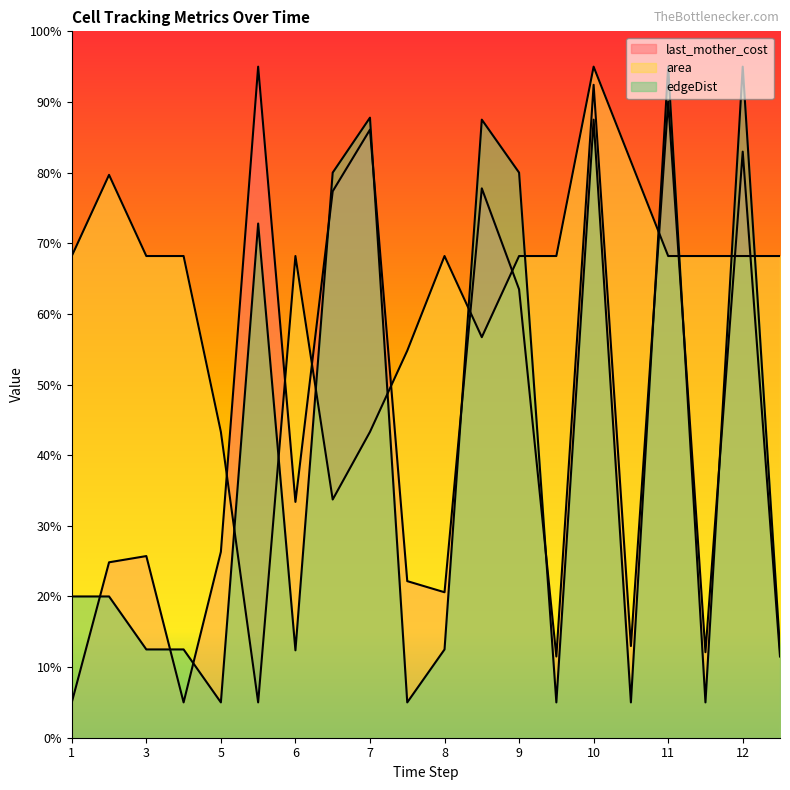

Count the number of data series in this chart.

3